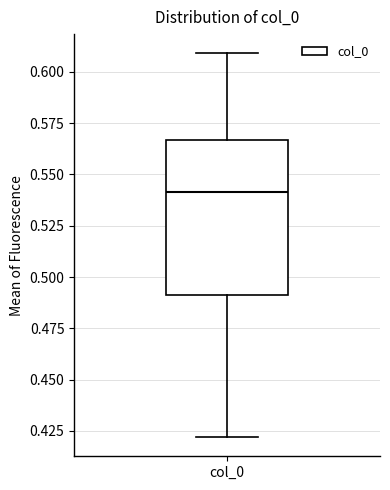

Read this box plot against the y-axis: the position of the median line, the range covered by the box, and the ends of both whiskers. The values are not printed on the chart, so give them approximately, as read against the axis.

median 0.540, box 0.490 to 0.565, whiskers 0.420 to 0.610